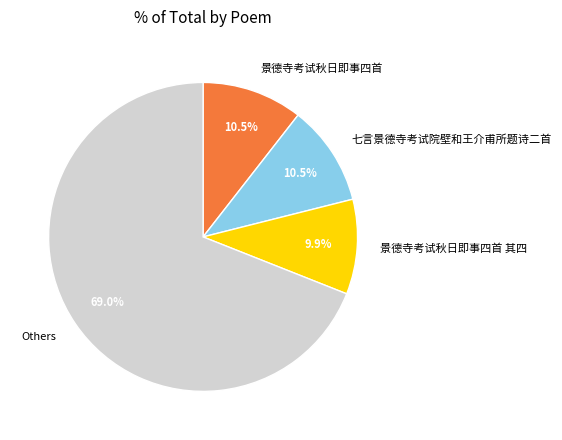

What is the smallest slice in the pie chart?

景德寺考试秋日即事四首 其四